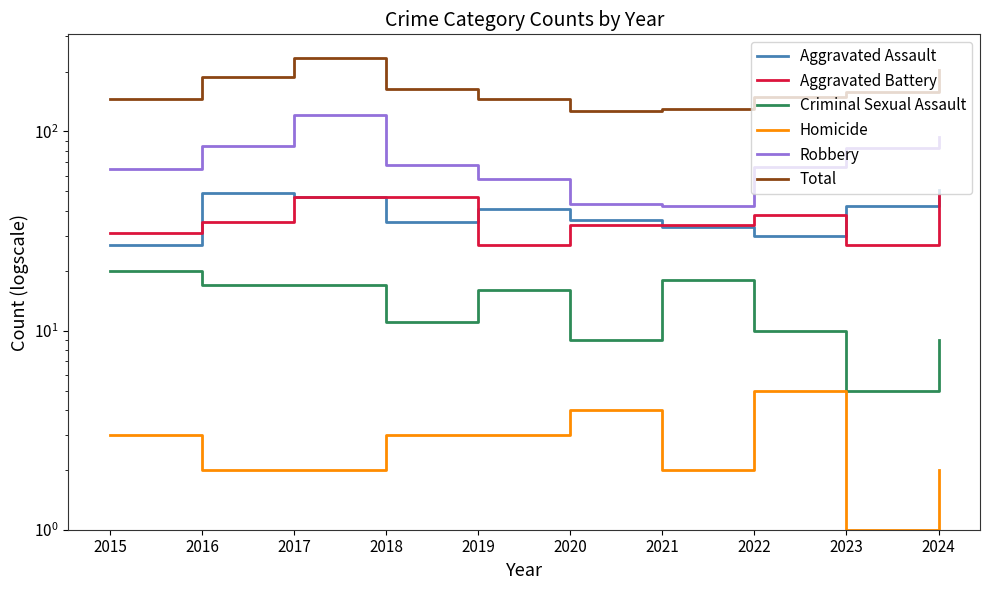

Reading right to left, extract all data points from this chart.

Aggravated Assault: 51	42	30	33	36	41	35	47	49	27
Aggravated Battery: 48	27	38	34	34	27	47	47	35	31
Criminal Sexual Assault: 9	5	10	18	9	16	11	17	17	20
Homicide: 2	1	5	2	4	3	3	2	2	3
Robbery: 94	83	66	42	43	58	68	121	85	65
Total: 204	158	149	129	126	145	164	234	188	146